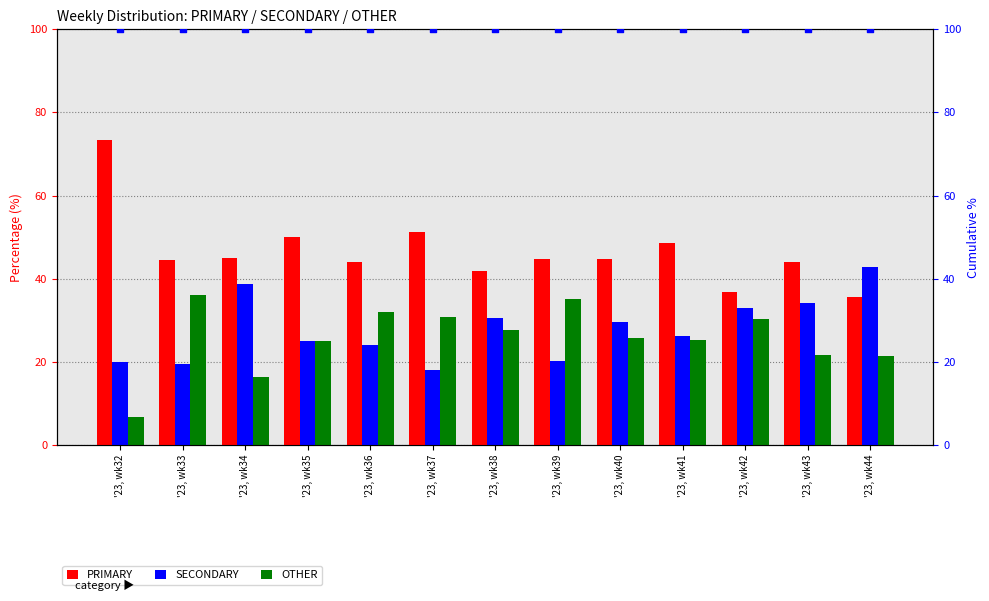

Which series reaches the maximum Y coordinate?

PRIMARY